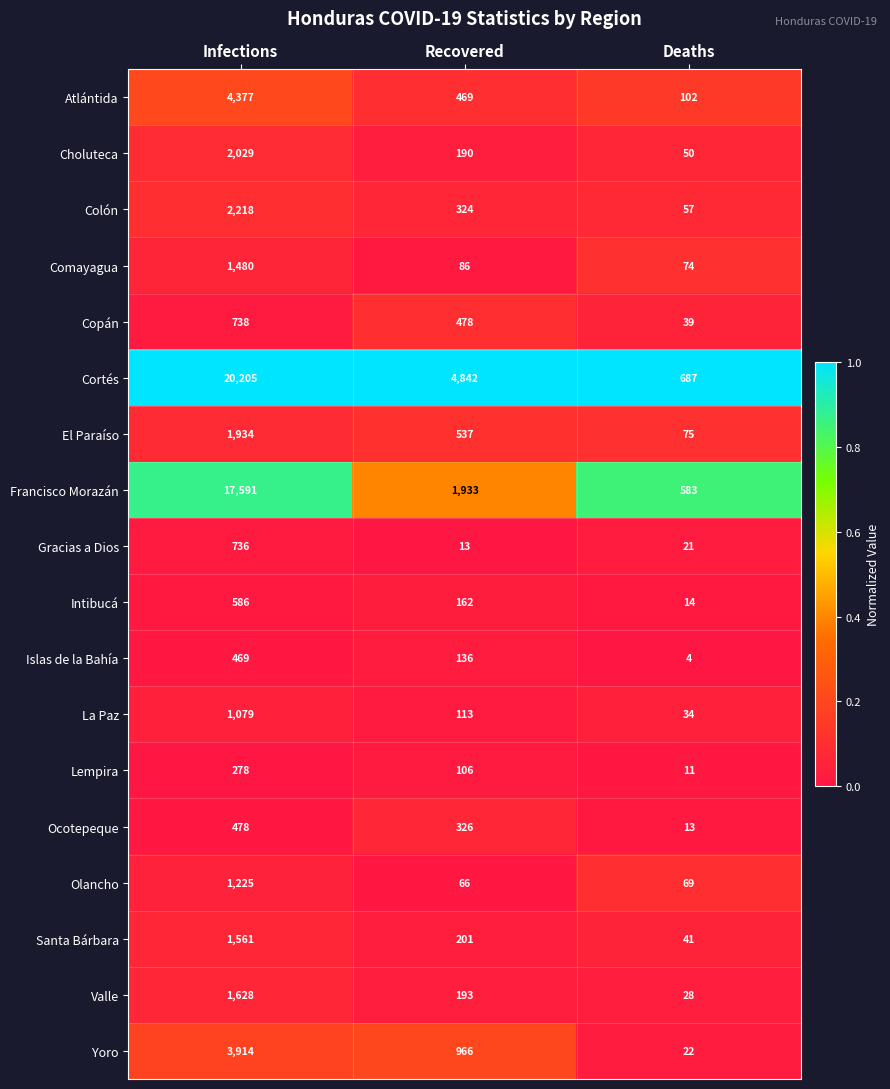

Is it true that Olancho equals 69 at Deaths?

True